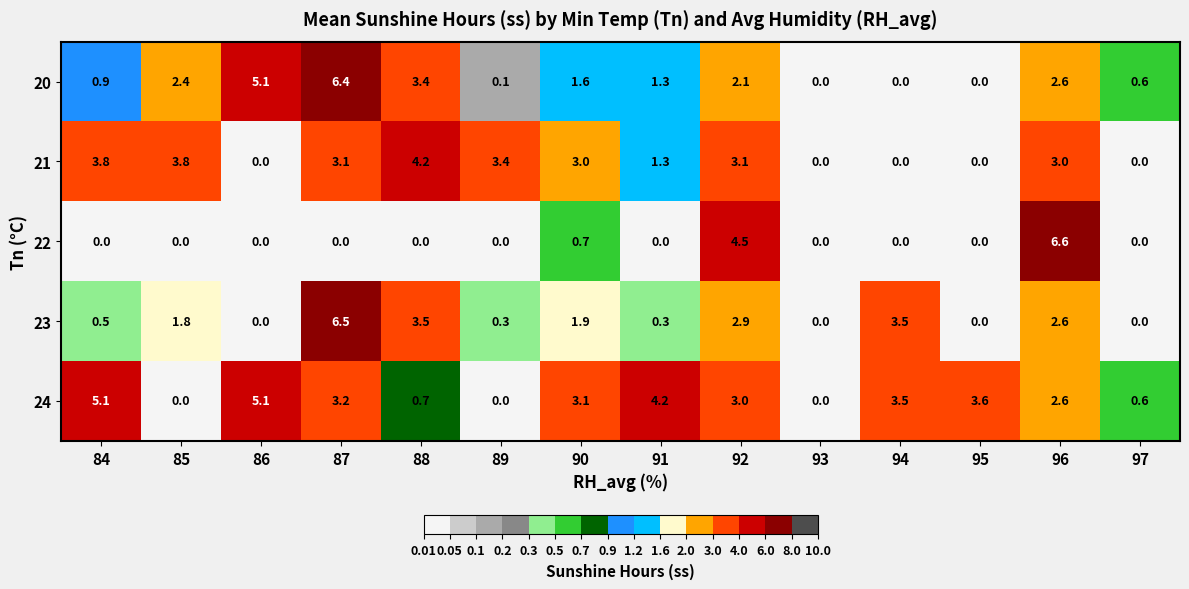

Between 85 and 94, which series saw the biggest shift?

21